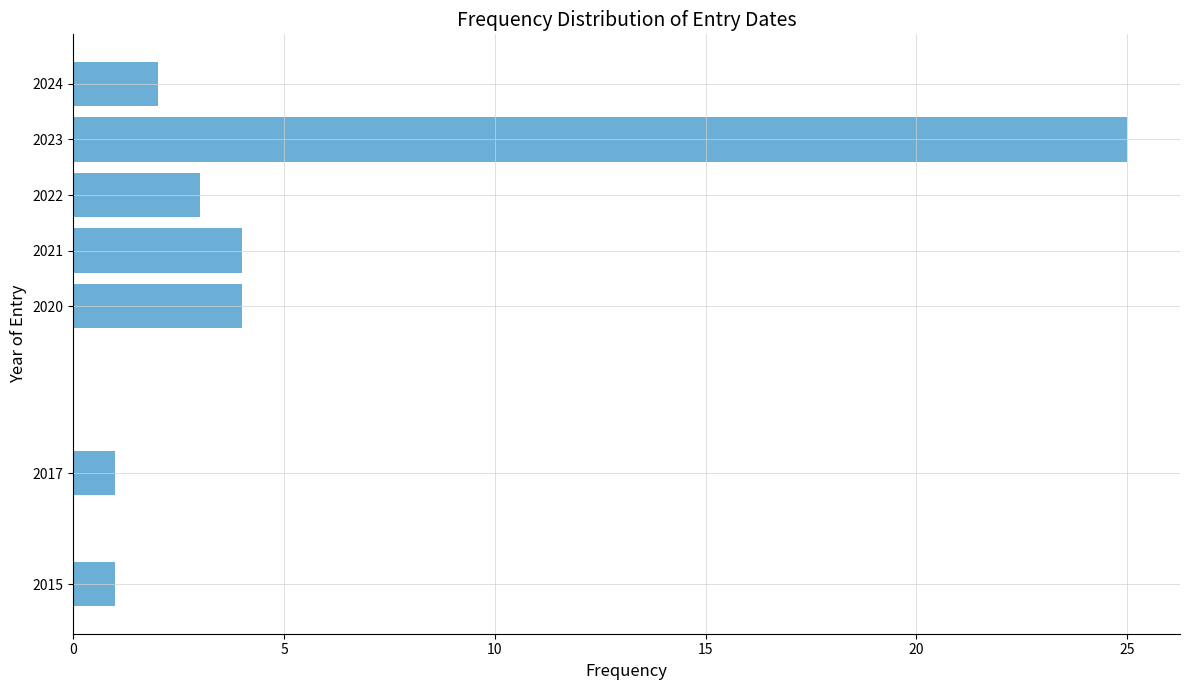

Reading top to bottom, transcribe all the data shown in this chart.

2	25	3	4	4	1	1